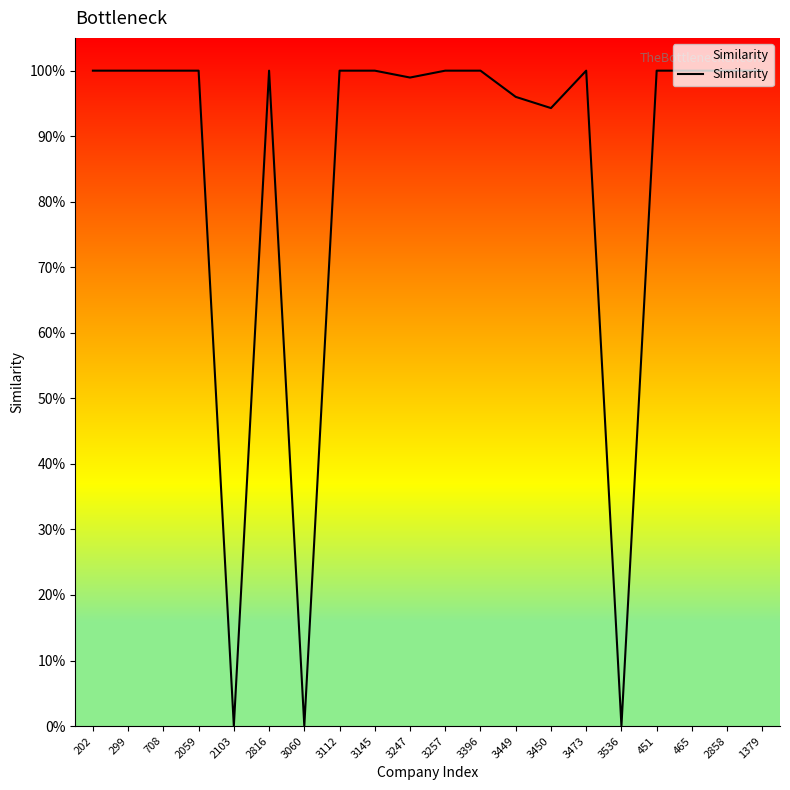

Which label corresponds to the largest value in the chart?

202